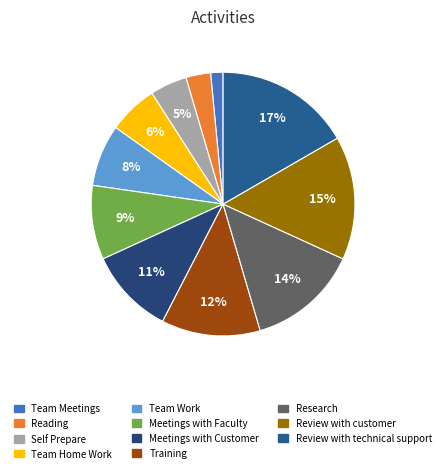

To the nearest percent, what is the average slice percentage?

9%